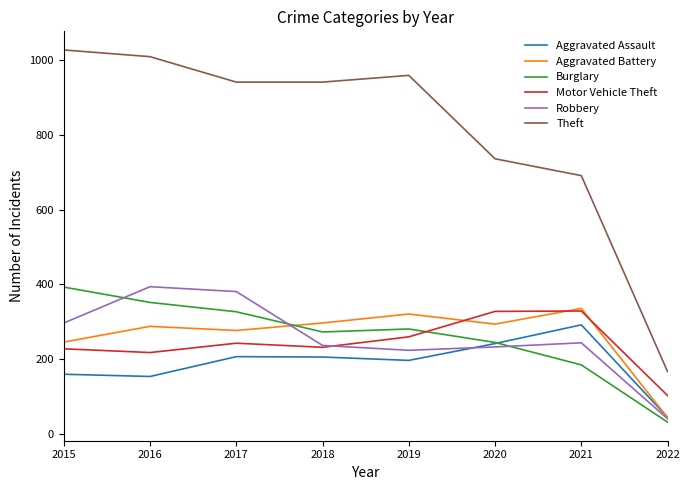

How many interior local peaks does the Robbery series have?

2